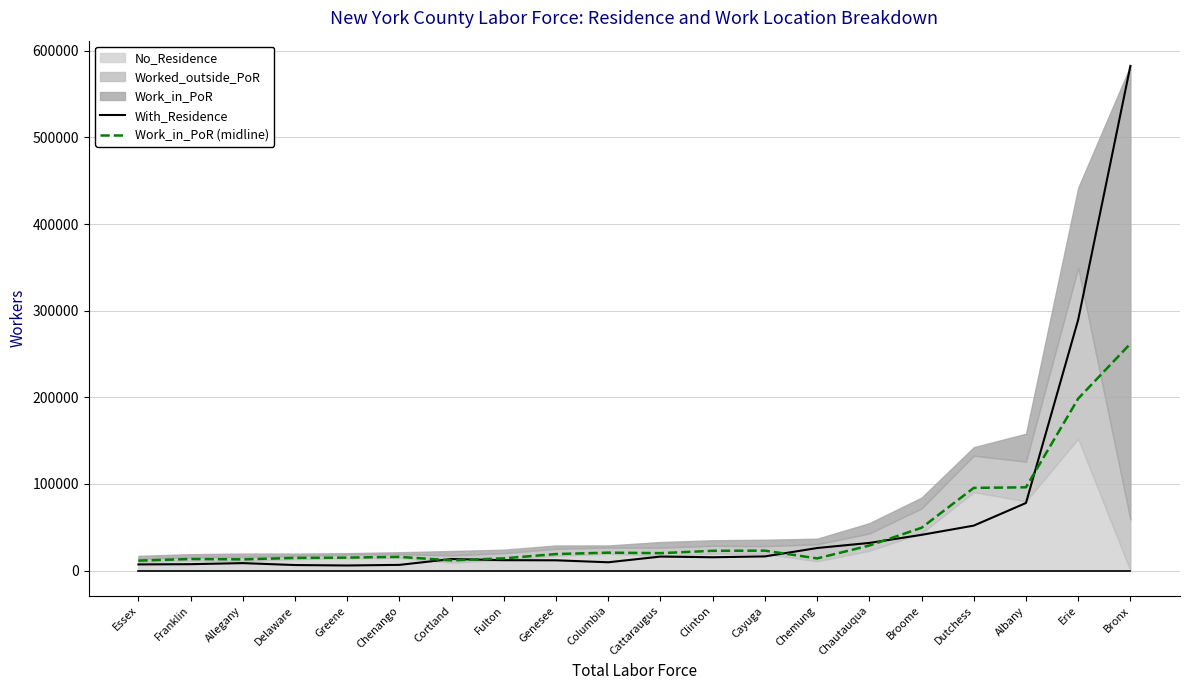

Where do With_Residence and Work_in_PoR (midline) first cross each other?

Chenango and Cortland